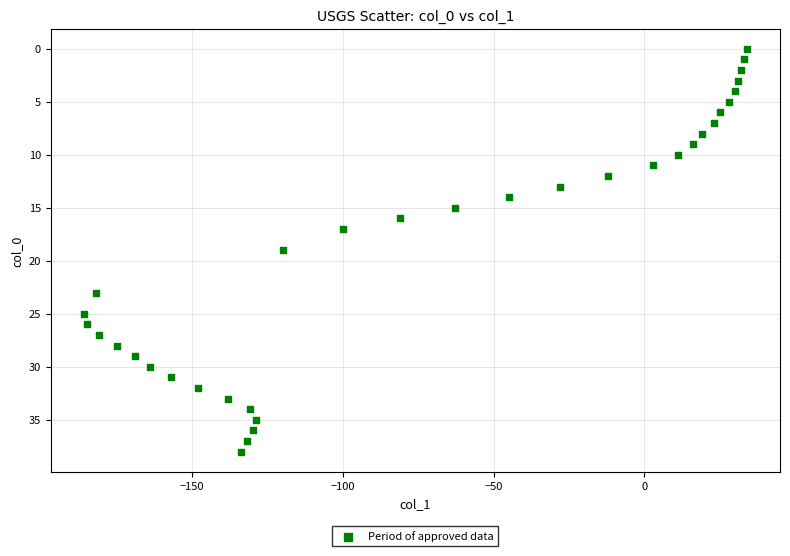

What is the range of X values (max minus min)?

220